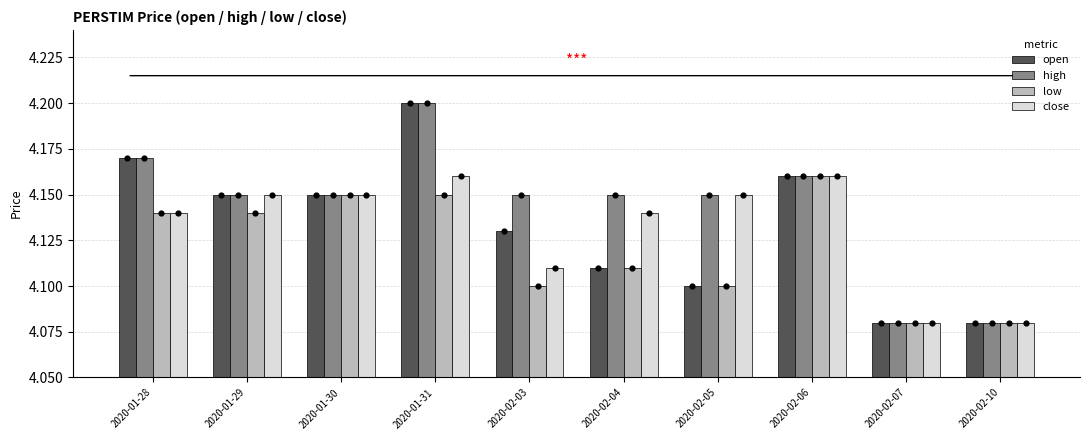

What are all the series names shown in the legend?

open, high, low, close